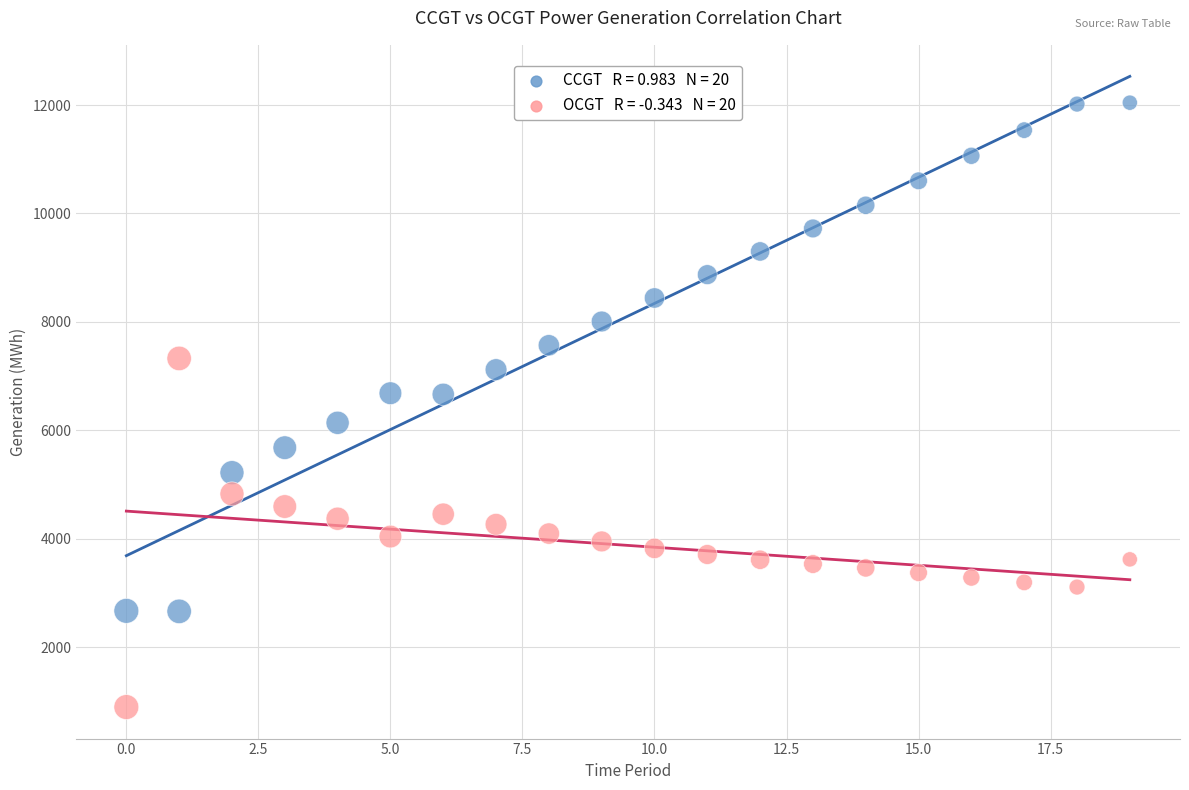

Count the number of points in this scatter plot.

40